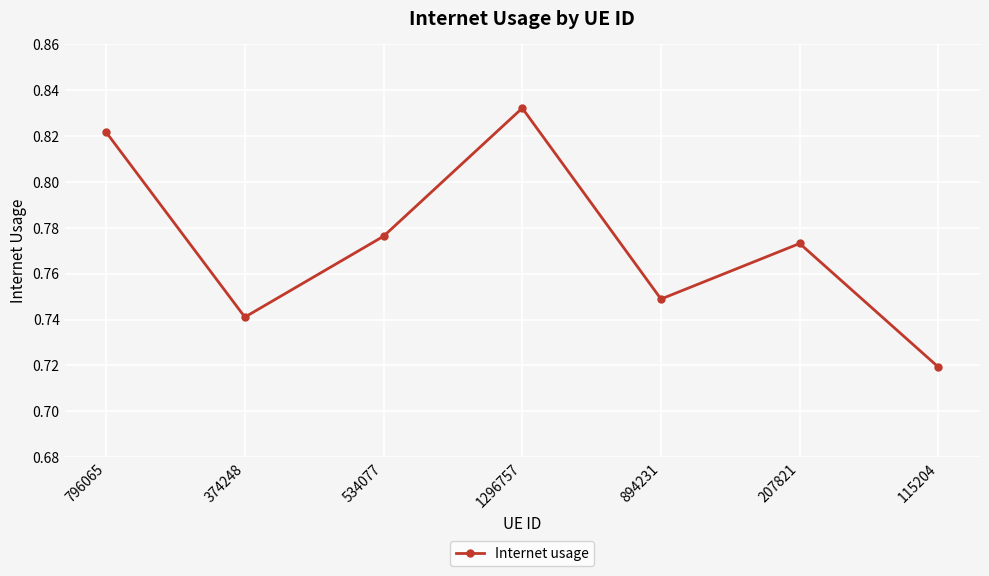

At which category does the data reach its first local valley?

374248